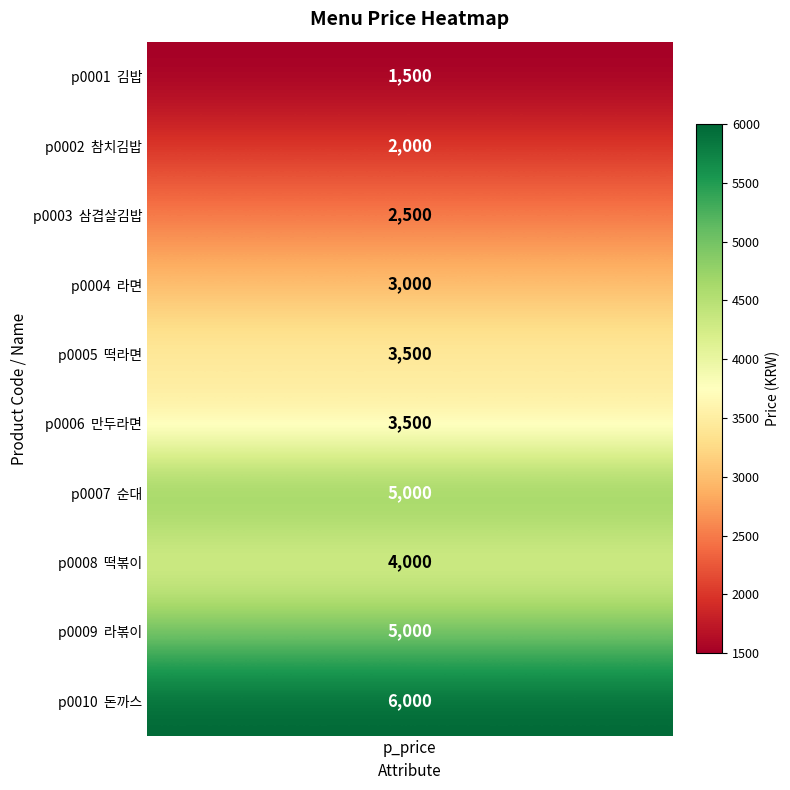

What is the smallest value displayed?

1500